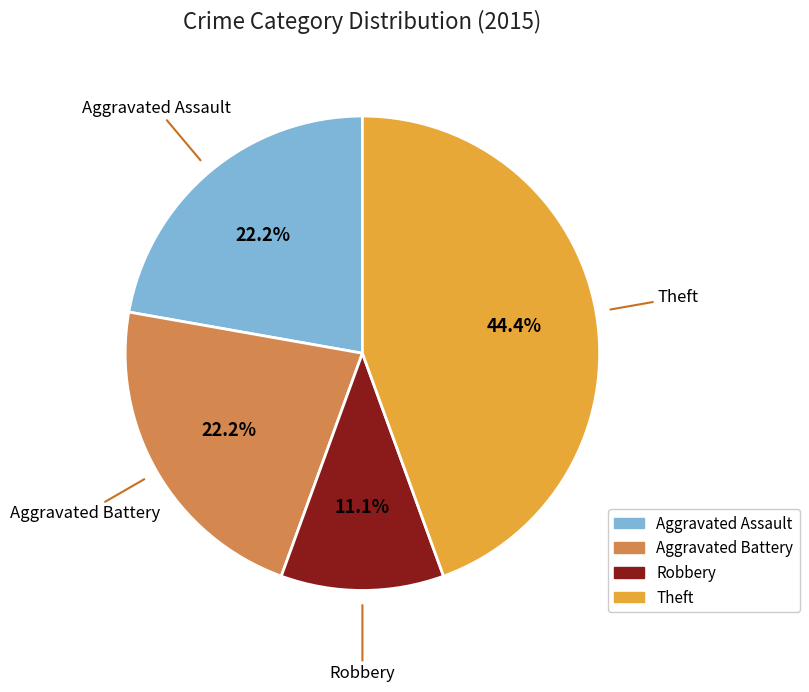

Does any single category account for the majority?

No